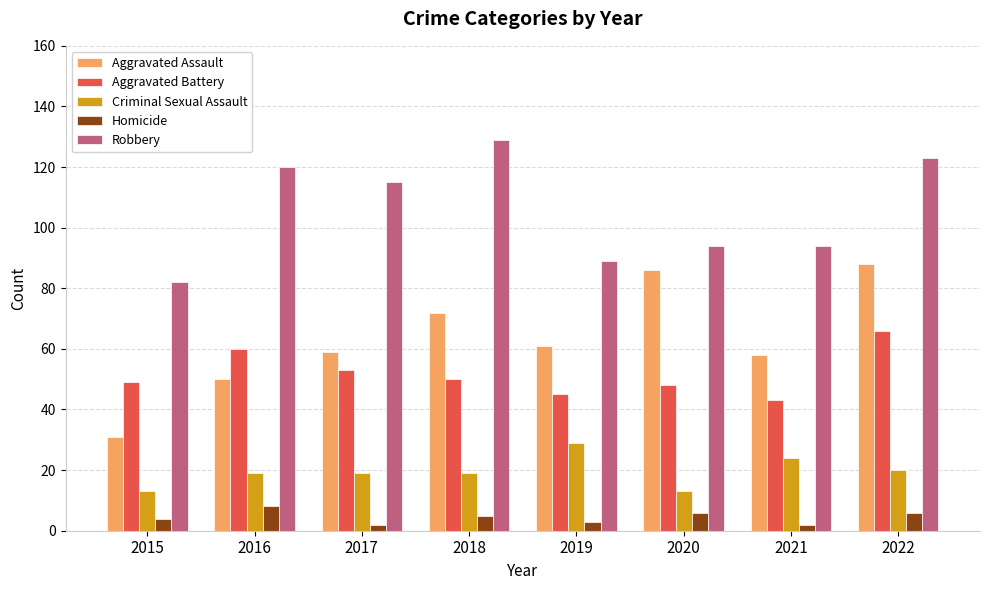

List the series in order of their peak value, highest first.

Robbery, Aggravated Assault, Aggravated Battery, Criminal Sexual Assault, Homicide